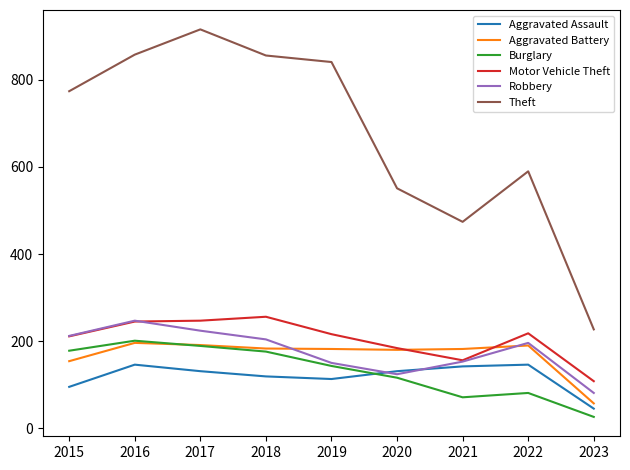

Which series changed the most between 2015 and 2017?

Theft